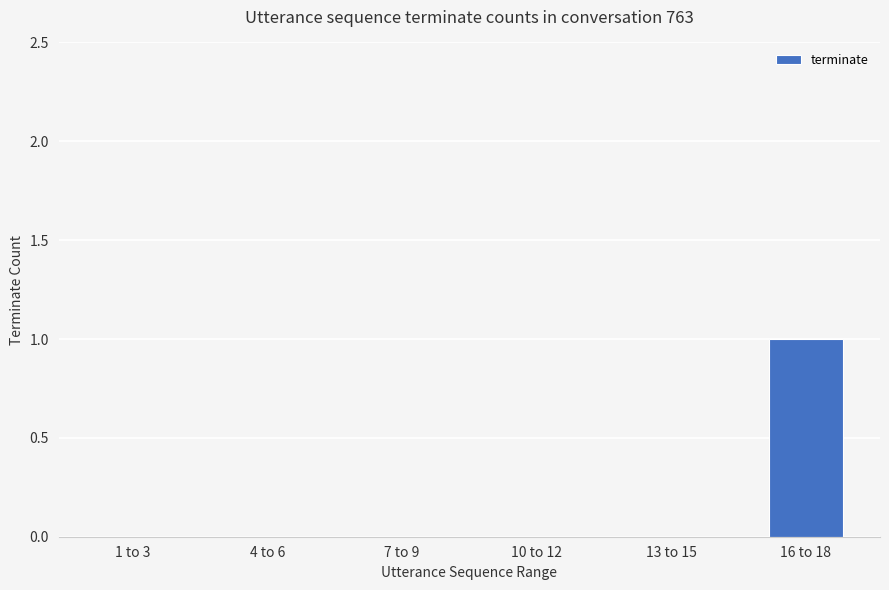

The chart shows a value of 1 at 10 to 12. True or false?

False